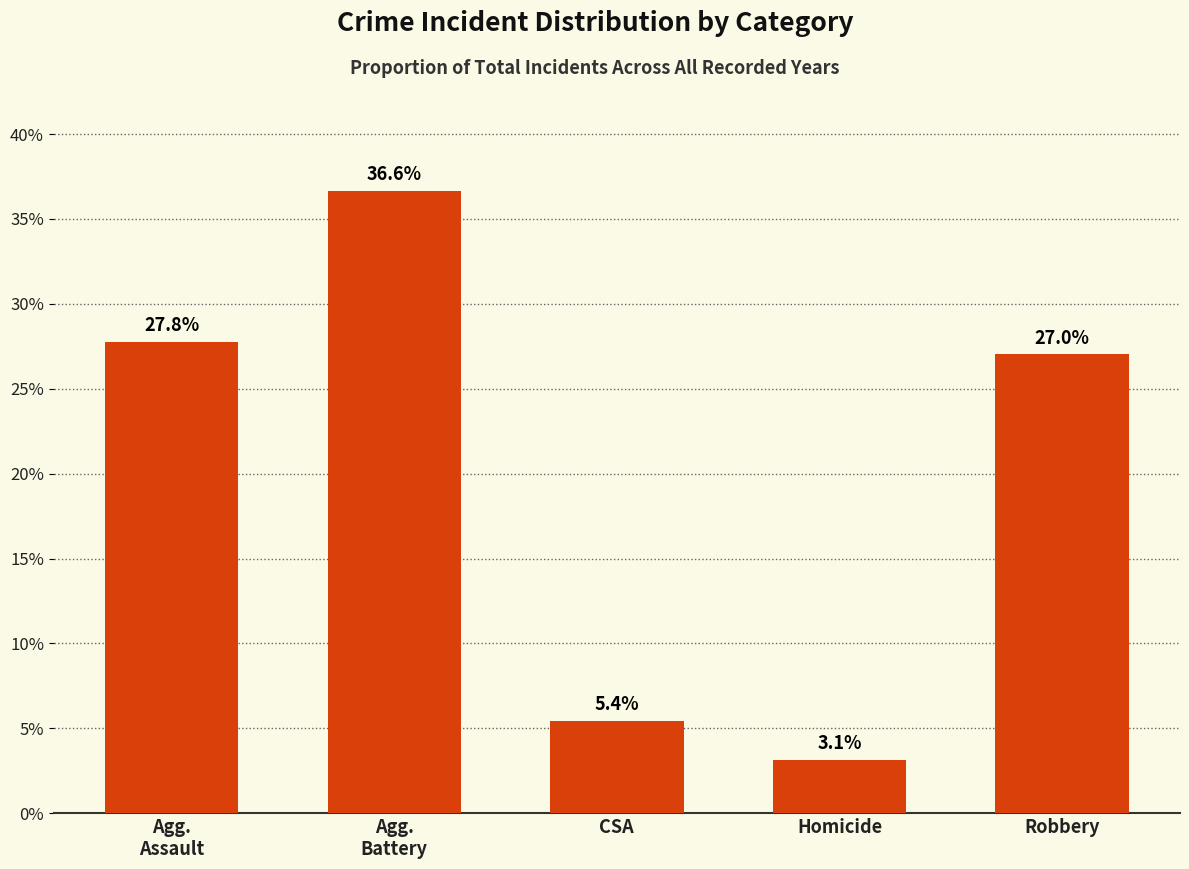

How many data points does each series have?

5